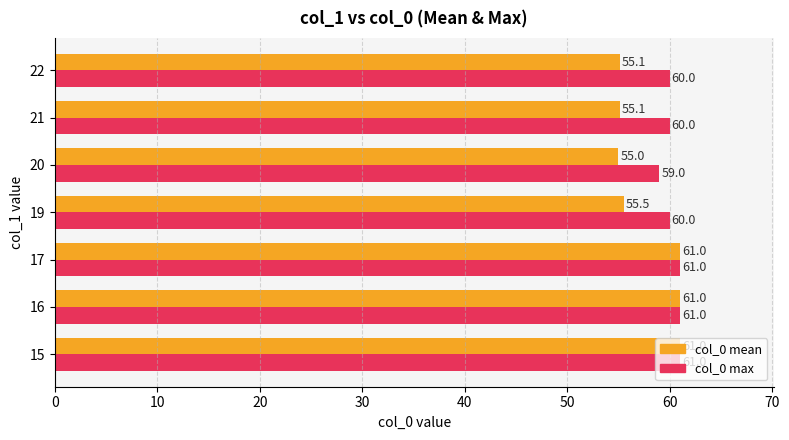

Rank the series by their average value, from highest to lowest.

col_0 max, col_0 mean